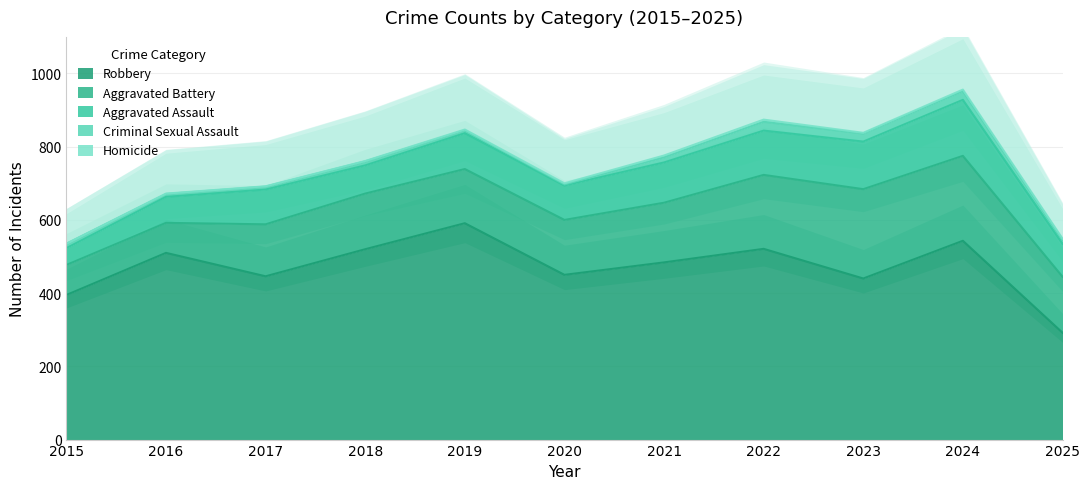

True or false: Homicide and Aggravated Assault cross at least once.

False